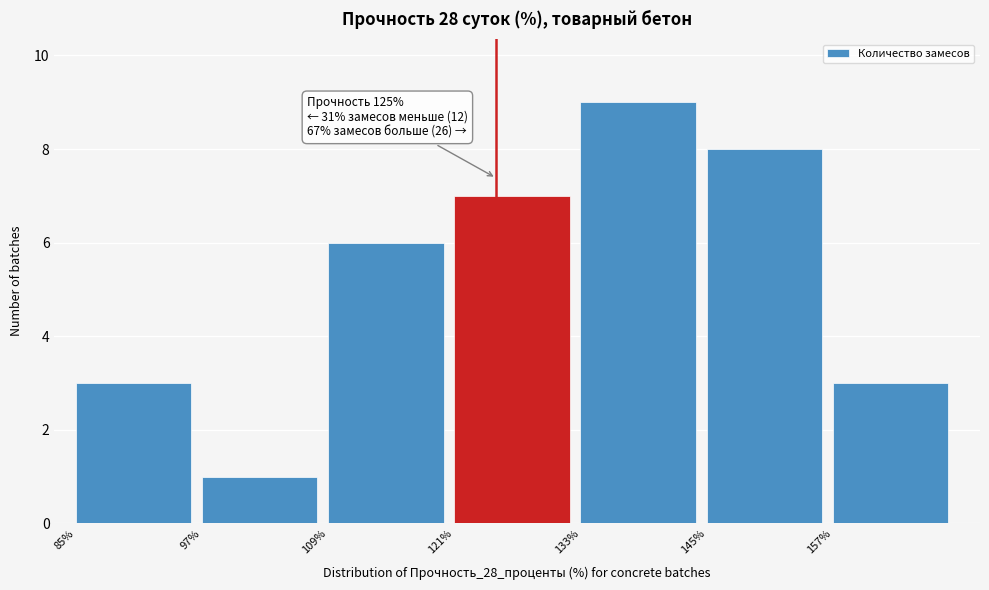

Over which range of the x-axis is the bar tallest?

133 to 145